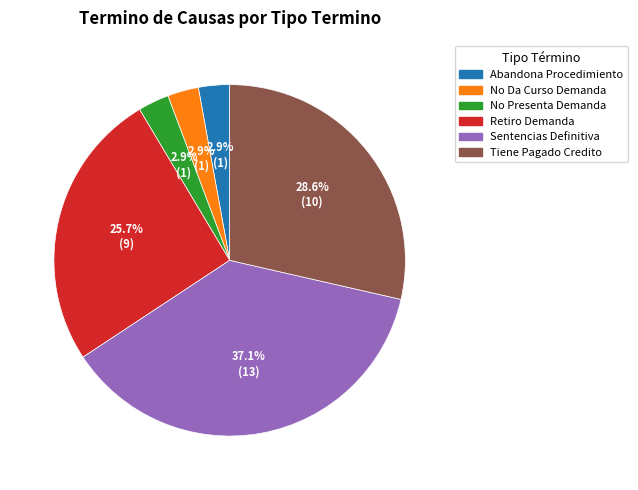

Which has a higher value, Abandona Procedimiento or Sentencias Definitiva?

Sentencias Definitiva